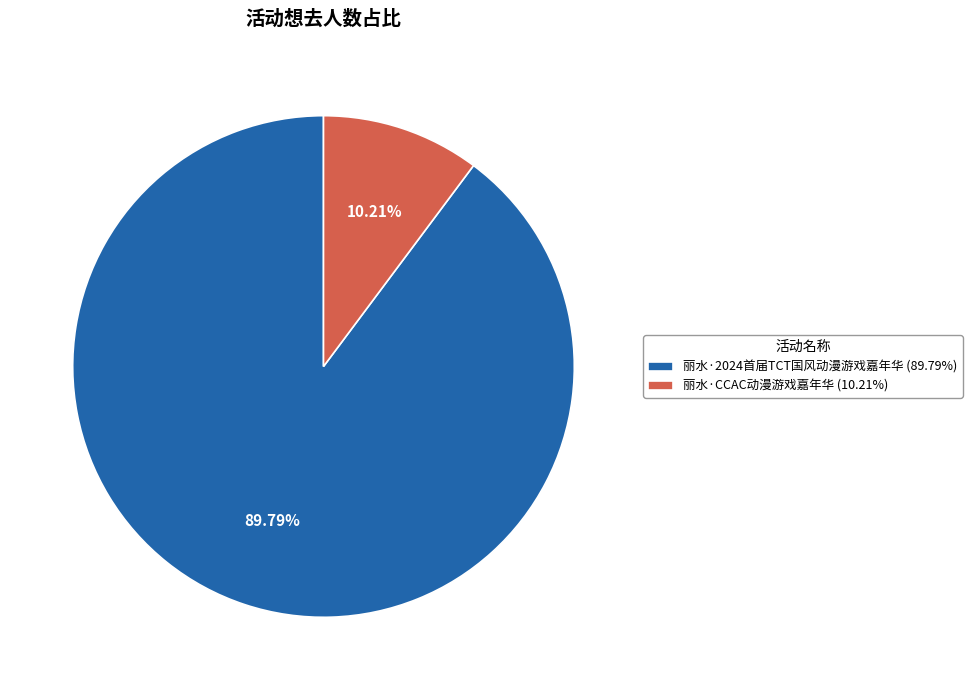

How many segments does this pie chart have?

2